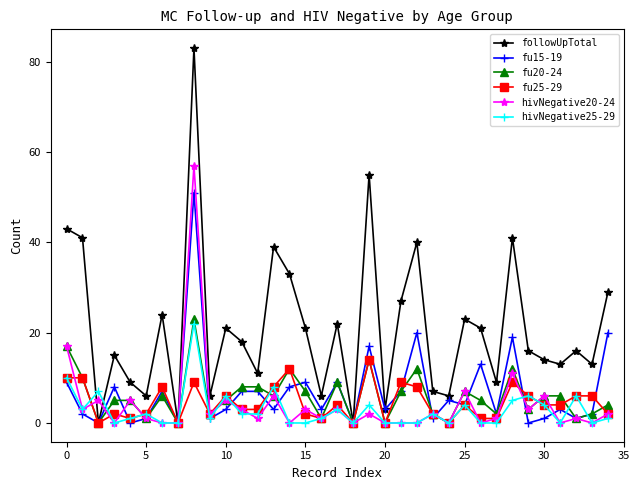

True or false: hivNegative20-24 has more than 2 interior local peaks.

True